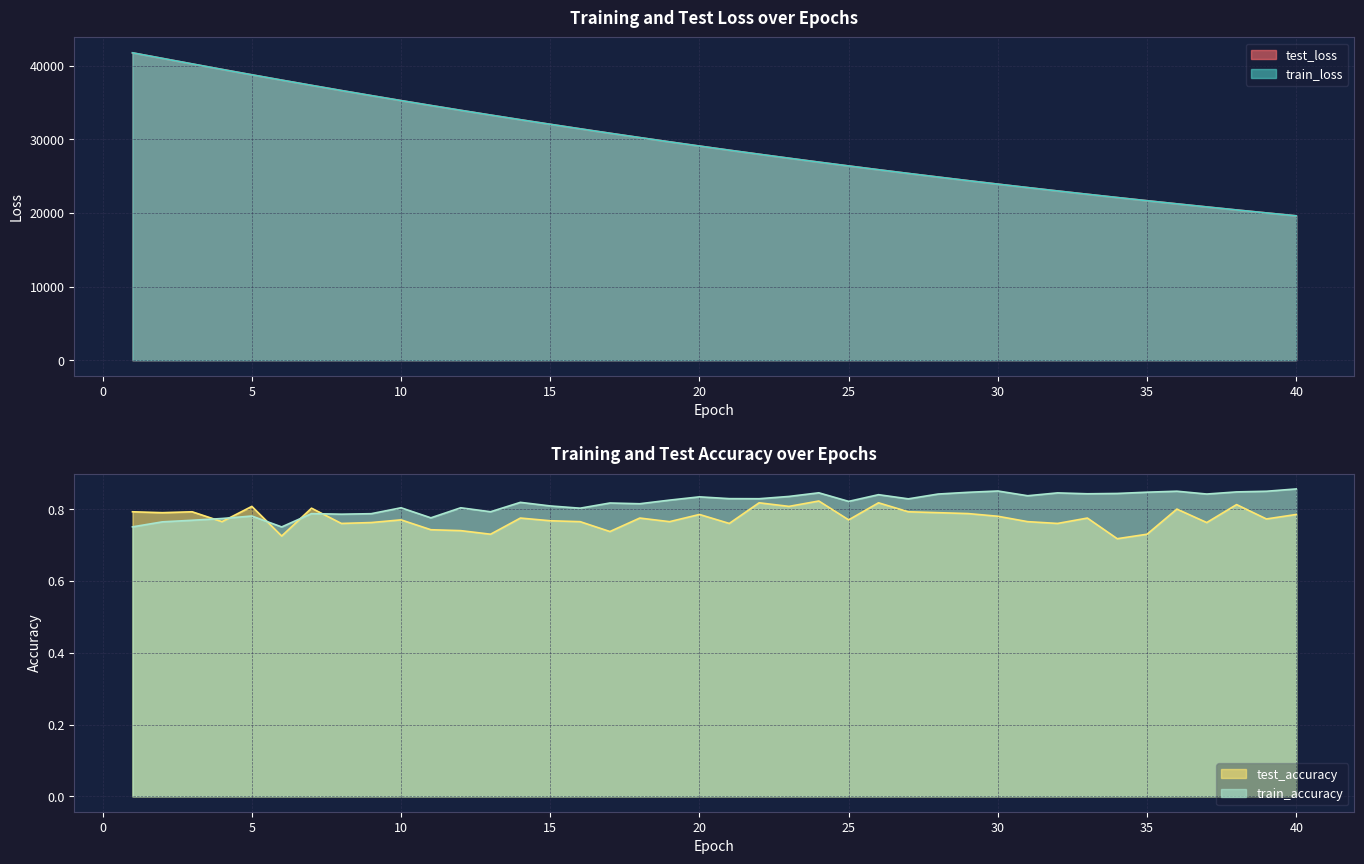

Reading left to right, what are all the values shown in this chart?

test_loss: 41751.5	41000.2	40247.7	39502.6	38768.5	38048.0	37335.6	36634.7	35945.8	35268.3	34602.4	33946.7	33302.6	32668.8	32045.9	31434.8	30833.1	30242.4	29661.8	29091.4	28531.4	27981.0	27440.5	26909.8	26388.6	25876.6	25374.0	24880.2	24395.8	23919.8	23452.7	22993.9	22543.8	22101.9	21667.9	21241.8	20823.4	20413.0	20009.9	19614.2
train_loss: 41755.3	41002.1	40249.6	39503.8	38770.2	38048.0	37336.4	36635.0	35946.3	35268.4	34602.4	33946.5	33302.4	32668.8	32045.9	31434.6	30832.6	30242.4	29661.6	29091.3	28531.2	27980.9	27440.3	26909.6	26388.3	25876.3	25373.8	24880.0	24395.5	23919.5	23452.4	22993.7	22543.6	22101.3	21667.4	21241.4	20823.0	20412.5	20009.5	19613.9
test_accuracy: 0.8	0.8	0.8	0.8	0.8	0.7	0.8	0.8	0.8	0.8	0.7	0.7	0.7	0.8	0.8	0.8	0.7	0.8	0.8	0.8	0.8	0.8	0.8	0.8	0.8	0.8	0.8	0.8	0.8	0.8	0.8	0.8	0.8	0.7	0.7	0.8	0.8	0.8	0.8	0.8
train_accuracy: 0.8	0.8	0.8	0.8	0.8	0.8	0.8	0.8	0.8	0.8	0.8	0.8	0.8	0.8	0.8	0.8	0.8	0.8	0.8	0.8	0.8	0.8	0.8	0.8	0.8	0.8	0.8	0.8	0.8	0.9	0.8	0.8	0.8	0.8	0.8	0.8	0.8	0.8	0.8	0.9